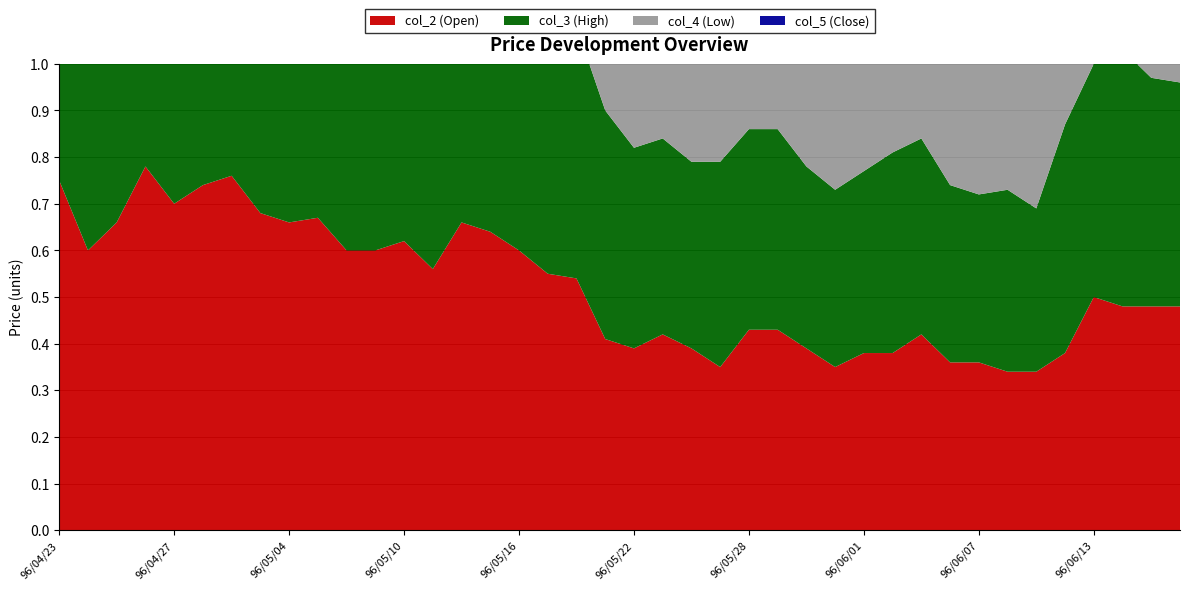

Reading left to right, list all the values displayed in this chart.

col_2 (Open): 96/04/23=0.8	96/04/24=0.6	96/04/25=0.7	96/04/26=0.8	96/04/27=0.7	96/04/30=0.7	96/05/02=0.8	96/05/03=0.7	96/05/04=0.7	96/05/07=0.7	96/05/08=0.6	96/05/09=0.6	96/05/10=0.6	96/05/11=0.6	96/05/14=0.7	96/05/15=0.6	96/05/16=0.6	96/05/17=0.6	96/05/18=0.5	96/05/21=0.4	96/05/22=0.4	96/05/23=0.4	96/05/24=0.4	96/05/25=0.3	96/05/28=0.4	96/05/29=0.4	96/05/30=0.4	96/05/31=0.3	96/06/01=0.4	96/06/04=0.4	96/06/05=0.4	96/06/06=0.4	96/06/07=0.4	96/06/08=0.3	96/06/11=0.3	96/06/12=0.4	96/06/13=0.5	96/06/14=0.5	96/06/20=0.5	96/06/21=0.5
col_3 (High): 96/04/23=0.8	96/04/24=0.7	96/04/25=0.8	96/04/26=0.8	96/04/27=0.7	96/04/30=0.7	96/05/02=0.8	96/05/03=0.7	96/05/04=0.7	96/05/07=0.8	96/05/08=0.6	96/05/09=0.6	96/05/10=0.6	96/05/11=0.7	96/05/14=0.7	96/05/15=0.6	96/05/16=0.6	96/05/17=0.6	96/05/18=0.5	96/05/21=0.5	96/05/22=0.4	96/05/23=0.4	96/05/24=0.4	96/05/25=0.4	96/05/28=0.4	96/05/29=0.4	96/05/30=0.4	96/05/31=0.4	96/06/01=0.4	96/06/04=0.4	96/06/05=0.4	96/06/06=0.4	96/06/07=0.4	96/06/08=0.4	96/06/11=0.3	96/06/12=0.5	96/06/13=0.5	96/06/14=0.6	96/06/20=0.5	96/06/21=0.5
col_4 (Low): 96/04/23=0.6	96/04/24=0.6	96/04/25=0.7	96/04/26=0.7	96/04/27=0.7	96/04/30=0.7	96/05/02=0.6	96/05/03=0.6	96/05/04=0.7	96/05/07=0.6	96/05/08=0.6	96/05/09=0.6	96/05/10=0.5	96/05/11=0.6	96/05/14=0.6	96/05/15=0.5	96/05/16=0.5	96/05/17=0.5	96/05/18=0.4	96/05/21=0.3	96/05/22=0.4	96/05/23=0.4	96/05/24=0.3	96/05/25=0.3	96/05/28=0.4	96/05/29=0.3	96/05/30=0.3	96/05/31=0.3	96/06/01=0.3	96/06/04=0.4	96/06/05=0.3	96/06/06=0.3	96/06/07=0.3	96/06/08=0.3	96/06/11=0.3	96/06/12=0.3	96/06/13=0.4	96/06/14=0.5	96/06/20=0.5	96/06/21=0.4
col_5 (Close): 96/04/23=0.6	96/04/24=0.7	96/04/25=0.7	96/04/26=0.7	96/04/27=0.7	96/04/30=0.7	96/05/02=0.7	96/05/03=0.7	96/05/04=0.7	96/05/07=0.6	96/05/08=0.6	96/05/09=0.6	96/05/10=0.6	96/05/11=0.6	96/05/14=0.6	96/05/15=0.5	96/05/16=0.5	96/05/17=0.5	96/05/18=0.5	96/05/21=0.4	96/05/22=0.4	96/05/23=0.4	96/05/24=0.4	96/05/25=0.4	96/05/28=0.4	96/05/29=0.4	96/05/30=0.3	96/05/31=0.4	96/06/01=0.4	96/06/04=0.4	96/06/05=0.3	96/06/06=0.3	96/06/07=0.3	96/06/08=0.3	96/06/11=0.3	96/06/12=0.5	96/06/13=0.5	96/06/14=0.5	96/06/20=0.5	96/06/21=0.4